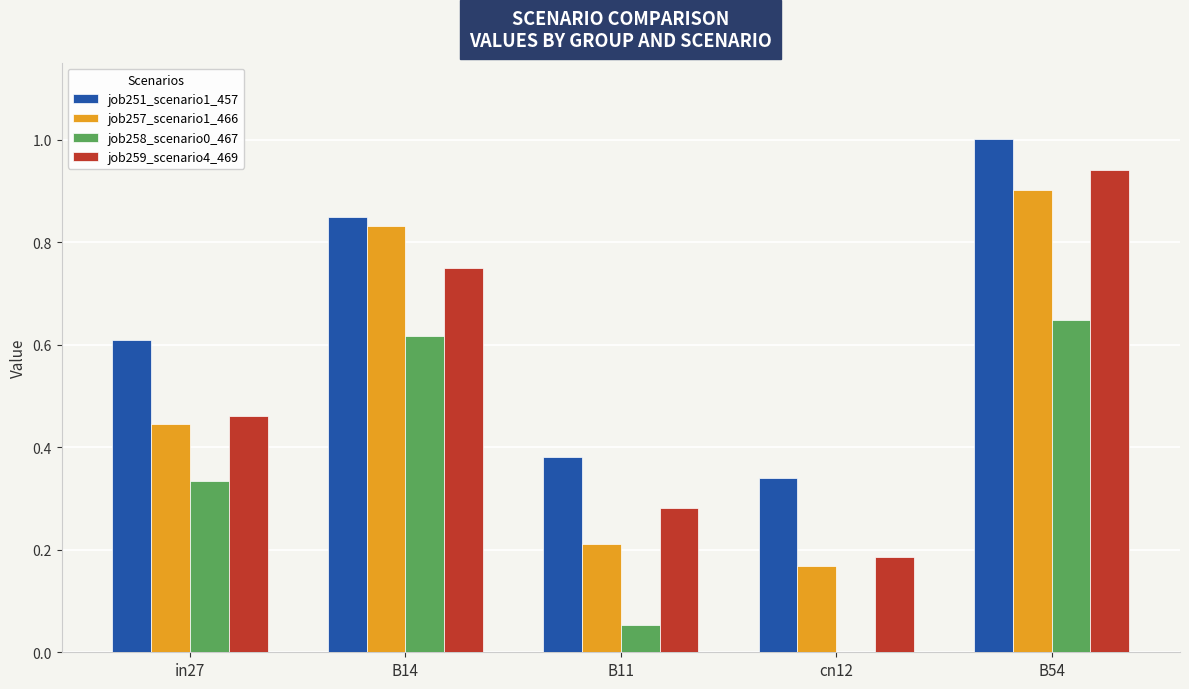

The value of job259_scenario4_469 at cn12 is 0.2. True or false?

True